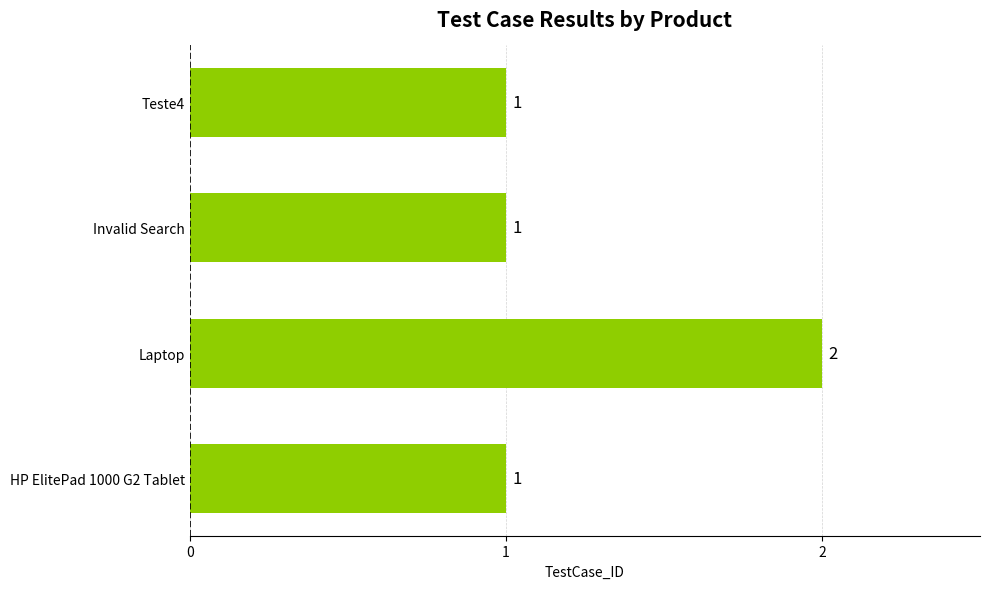

The chart shows a value of 1 at Teste4. True or false?

True